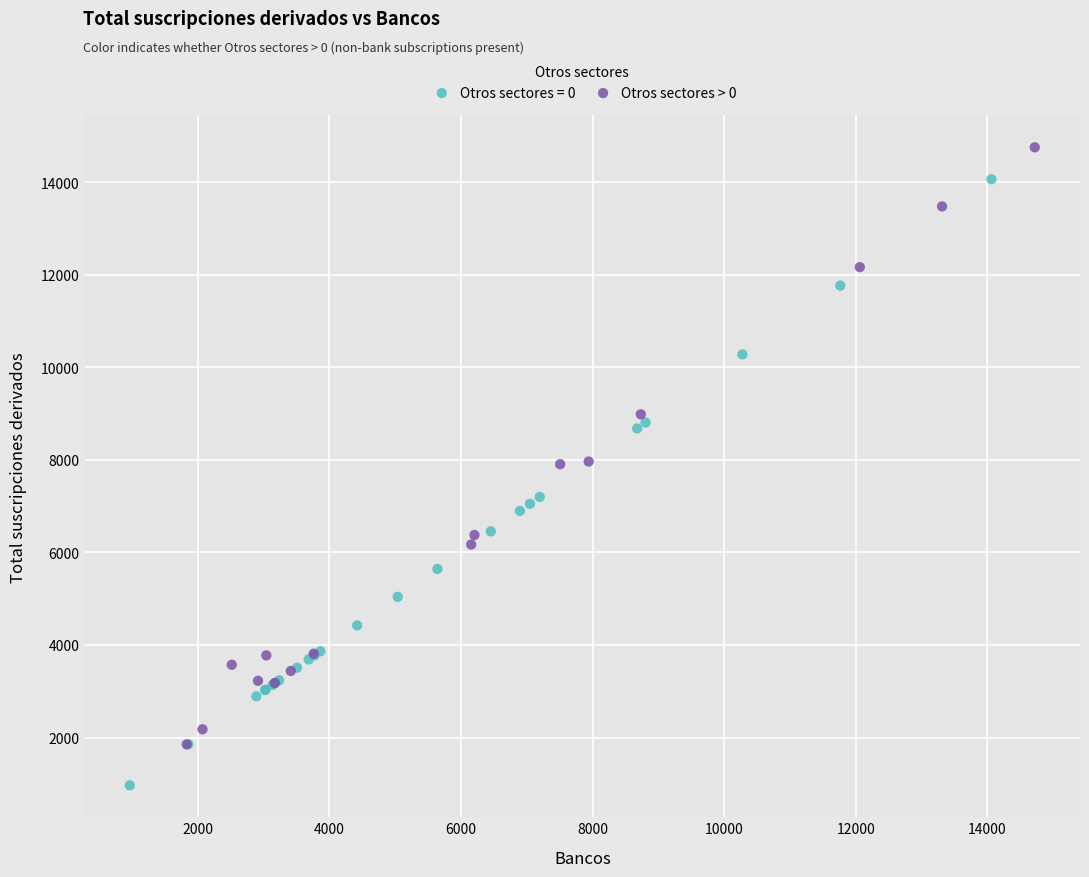

Which series contains the highest Y value?

Otros sectores > 0